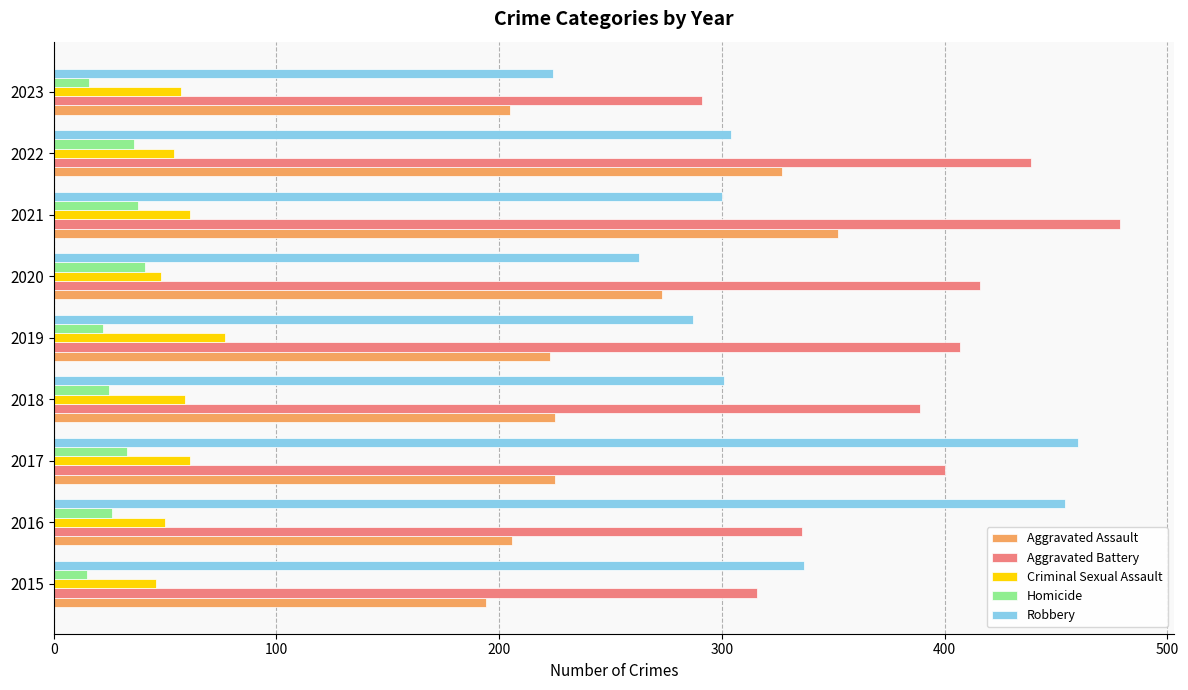

The value of Homicide at 2022 is 36. True or false?

True